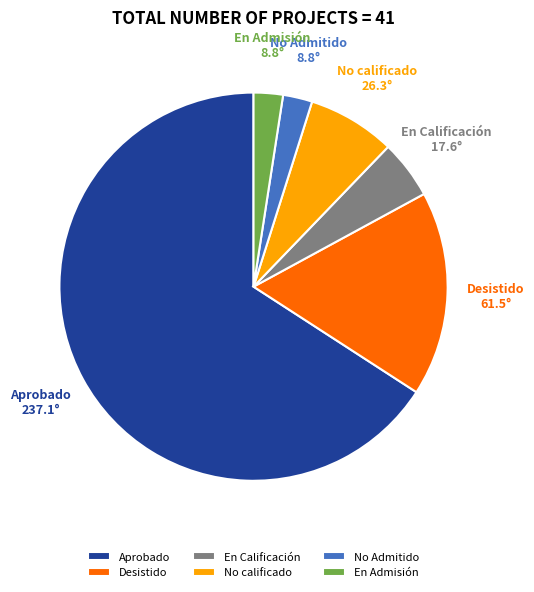

Is Aprobado the majority of the pie?

Yes